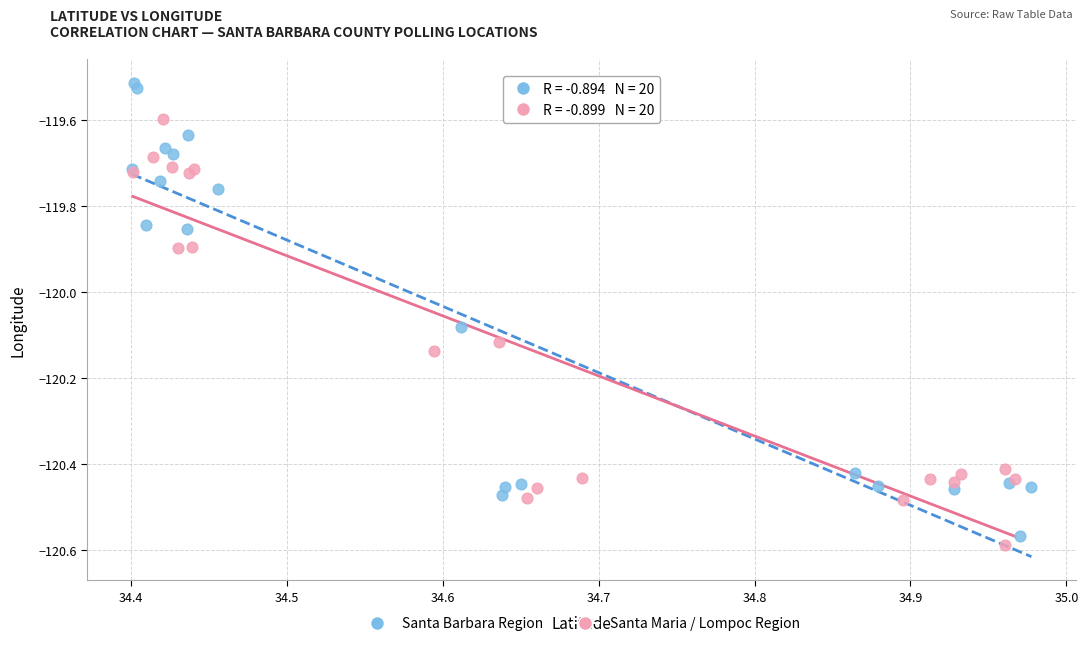

Which series has the widest spread of Y values?

Santa Barbara Region